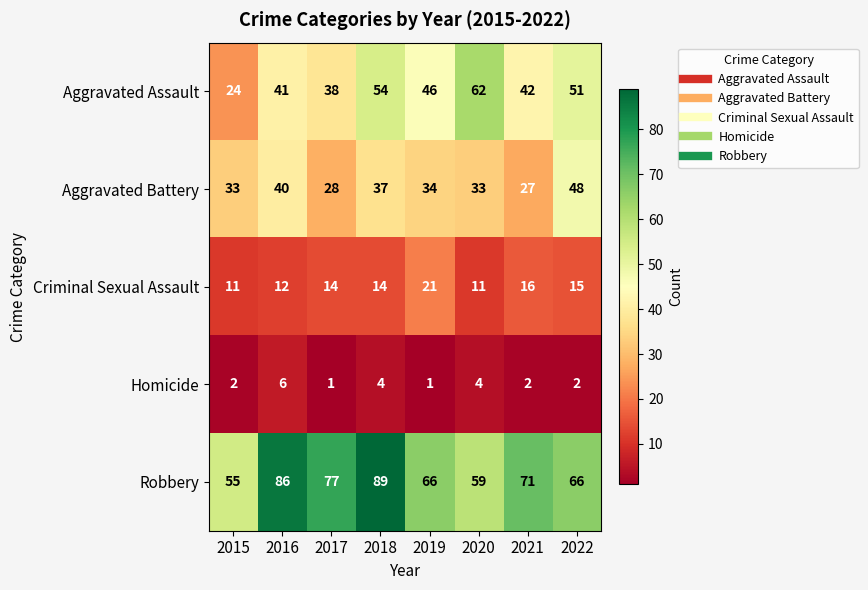

Which series has the largest total across all categories?

Robbery